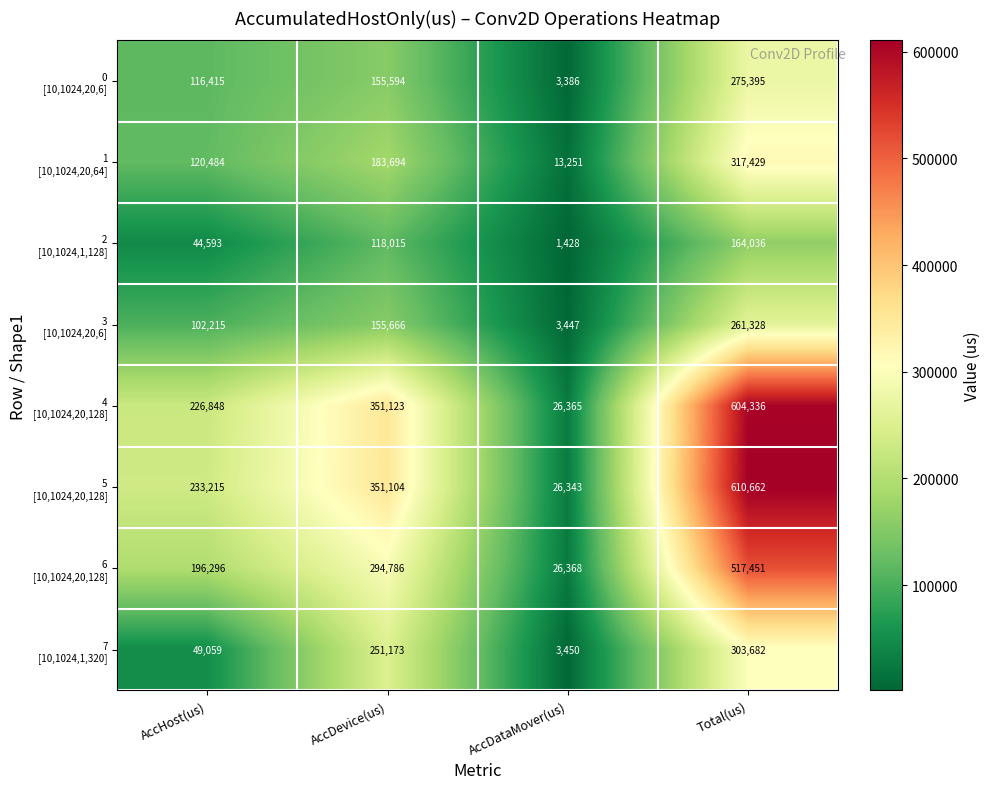

What is the greatest value displayed?

610662